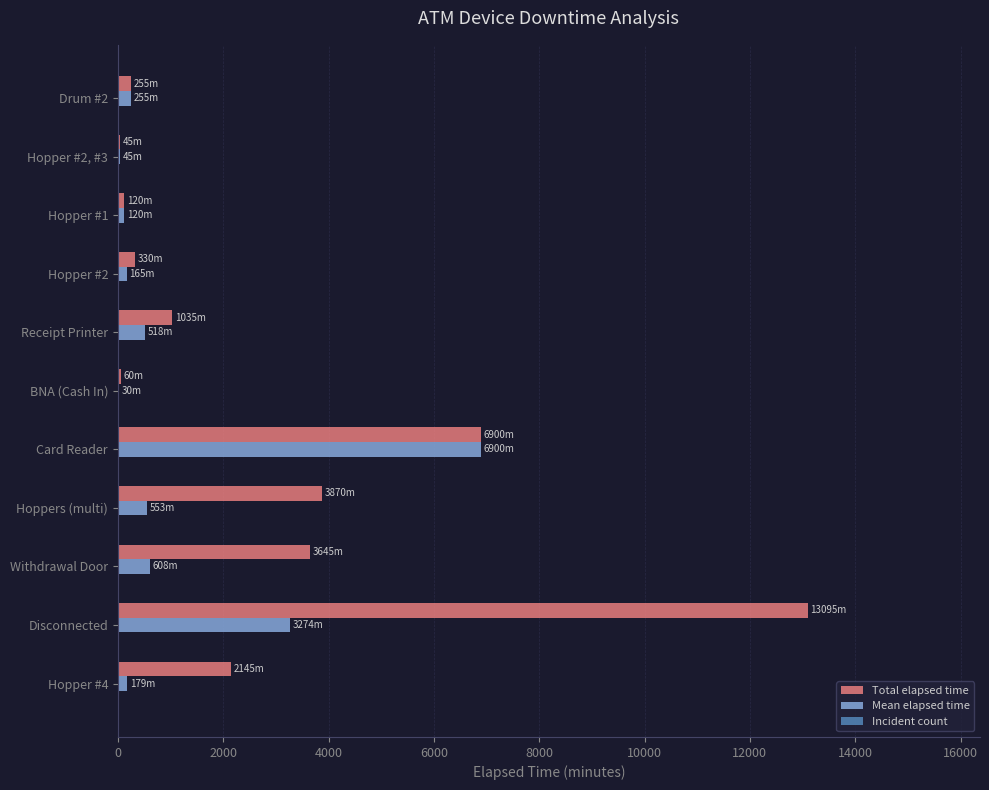

Which series changed the most between Disconnected and Hoppers (multi)?

Total elapsed time